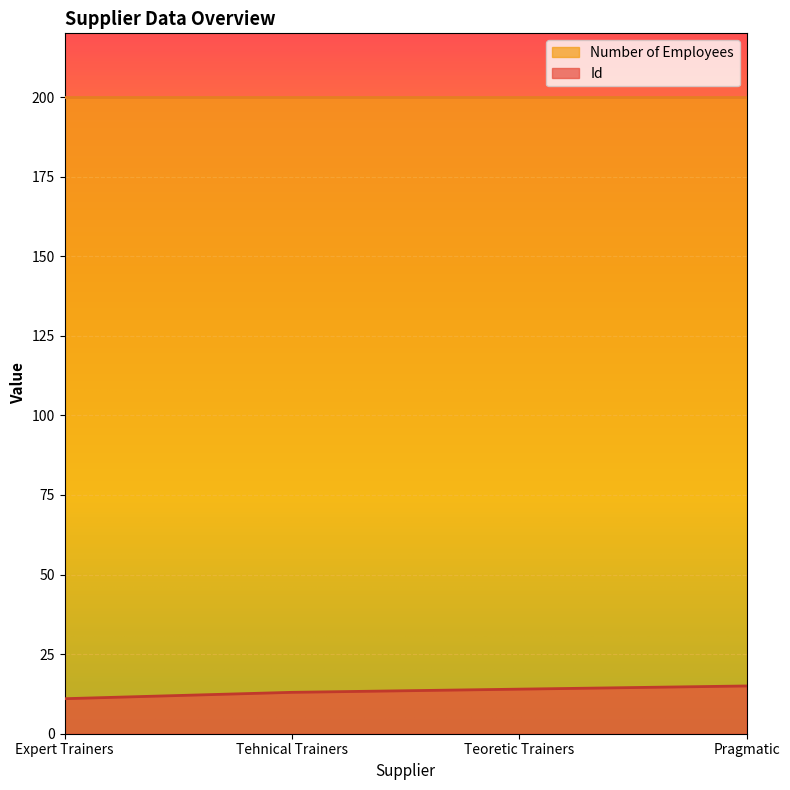

What is the label of the 3rd point from the right?

Tehnical Trainers